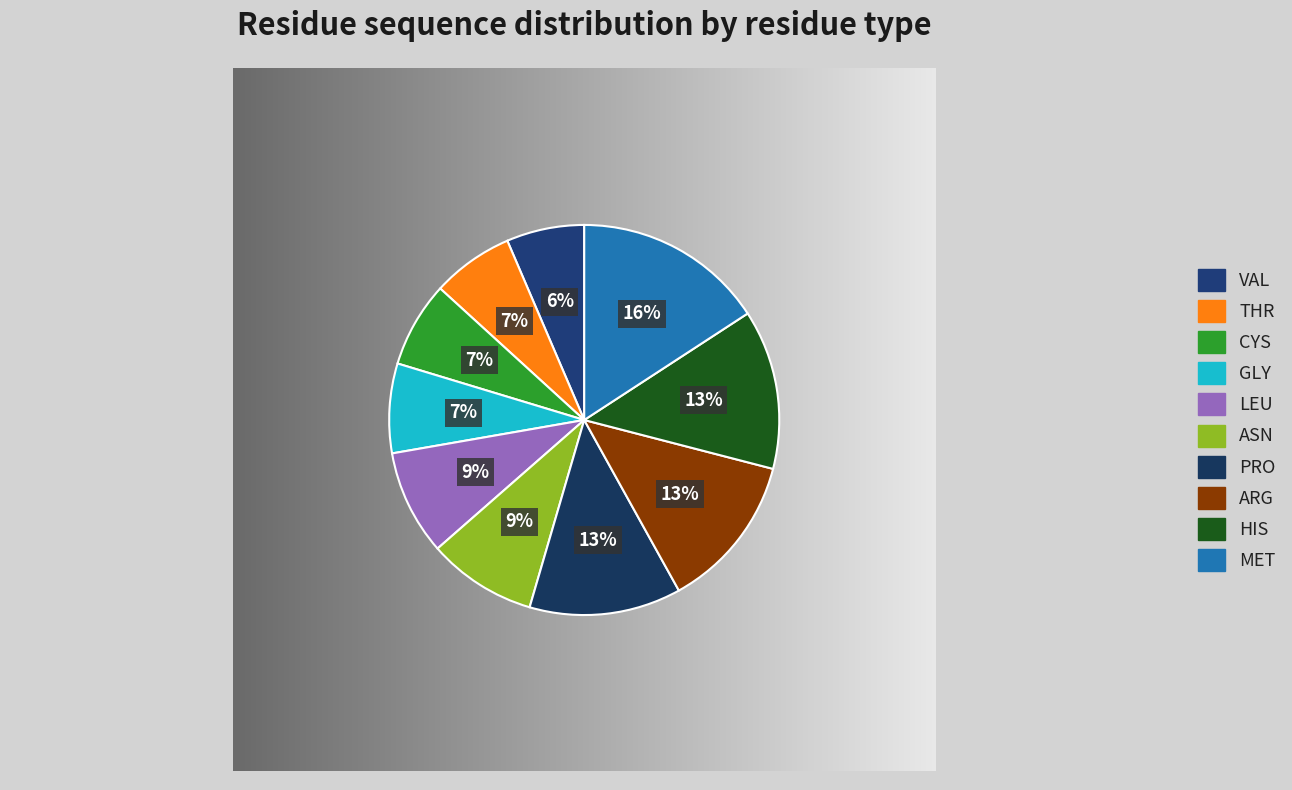

Count the number of slices in the pie.

10